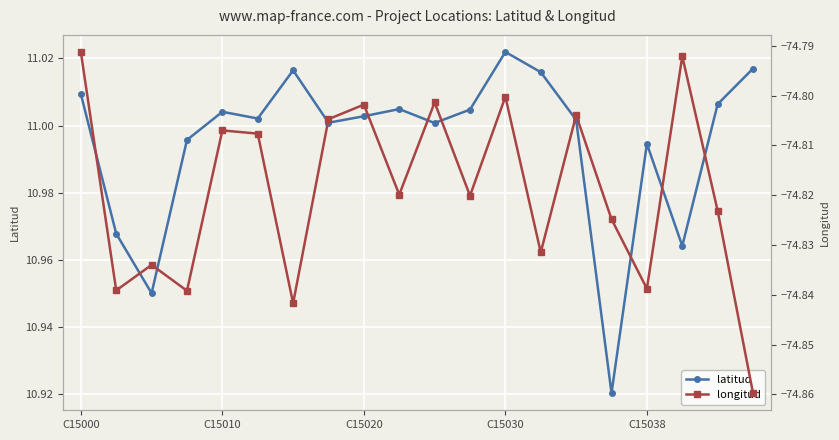

What is the lowest value of the longitud series?

-74.9